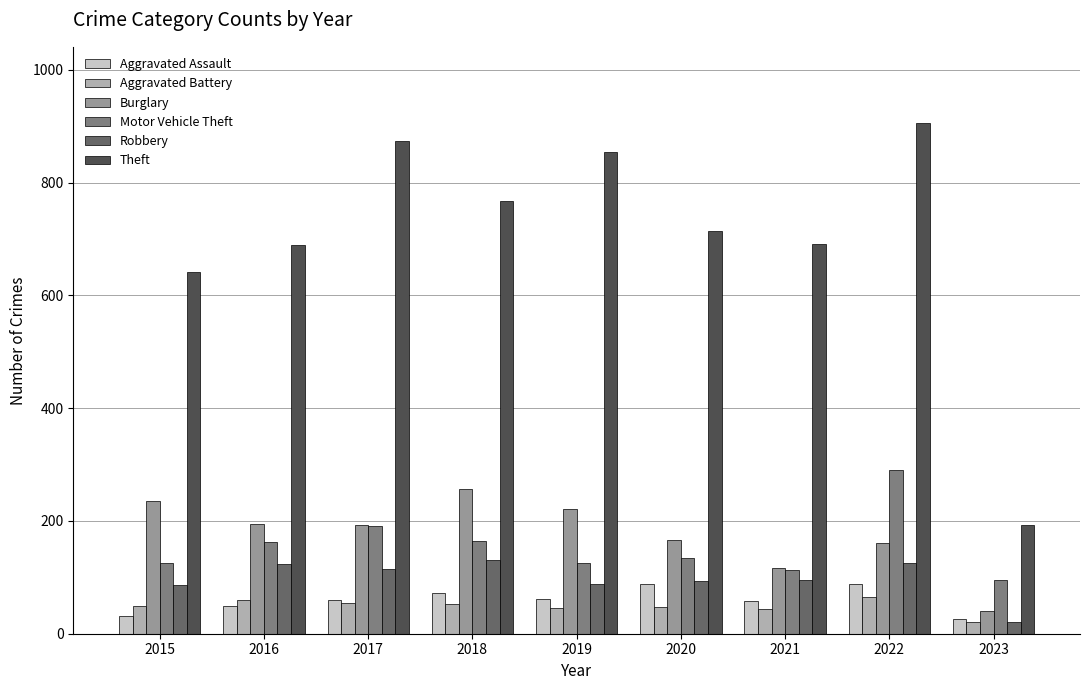

How many values in the Theft series are below 714?

4